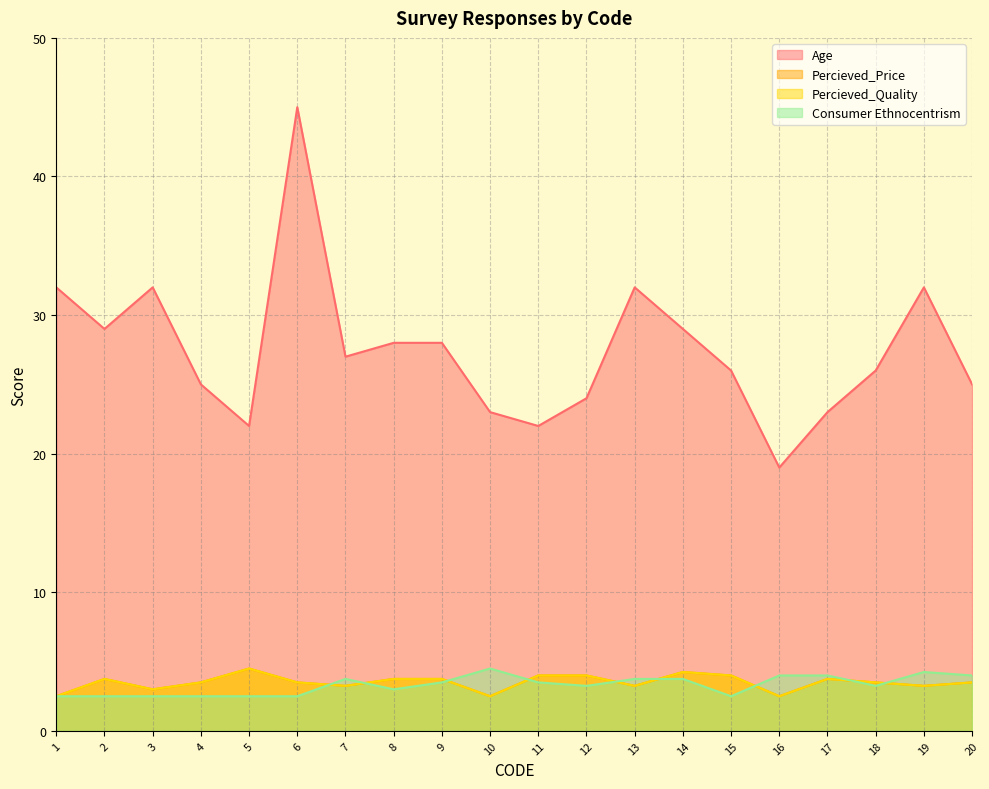

Reading left to right, what are all the values shown in this chart?

Age: 32.0	29.0	32.0	25.0	22.0	45.0	27.0	28.0	28.0	23.0	22.0	24.0	32.0	29.0	26.0	19.0	23.0	26.0	32.0	25.0
Percieved_Price: 2.5	3.8	3.0	3.5	4.5	3.5	3.2	3.8	3.8	2.5	4.0	4.0	3.2	4.2	4.0	2.5	3.8	3.5	3.2	3.5
Percieved_Quality: 2.5	3.8	3.0	3.5	4.5	3.5	3.2	3.8	3.8	2.5	4.0	4.0	3.2	4.2	4.0	2.5	3.8	3.5	3.2	3.5
Consumer Ethnocentrism: 2.5	2.5	2.5	2.5	2.5	2.5	3.8	3.0	3.5	4.5	3.5	3.2	3.8	3.8	2.5	4.0	4.0	3.2	4.2	4.0